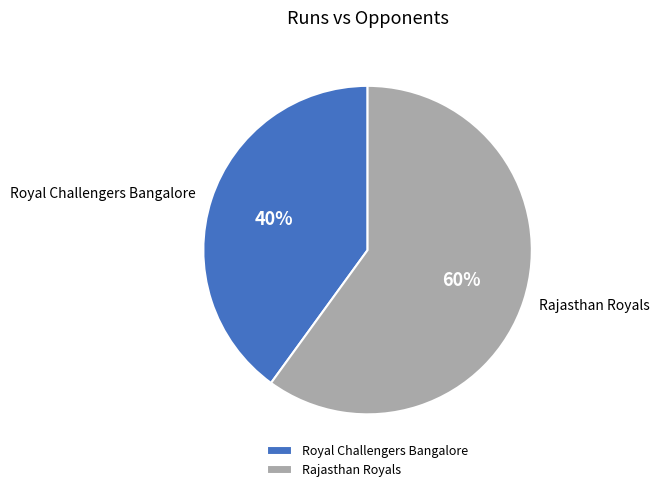

To the nearest percent, what is the difference between the Rajasthan Royals and Royal Challengers Bangalore slice percentages?

20%